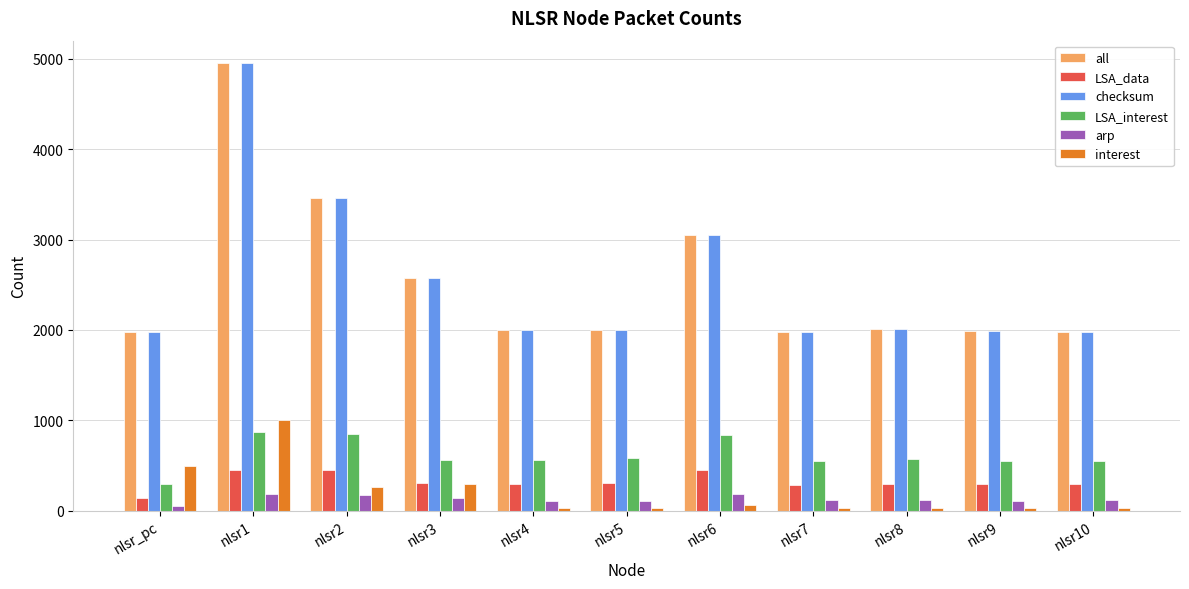

The value of LSA_interest at nlsr10 is 550. True or false?

True